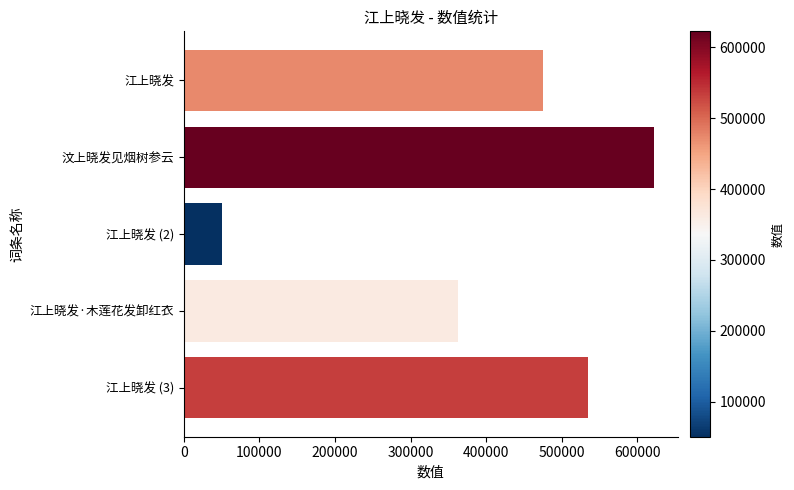

True or false: the data shows 204780 at 江上晓发.

False